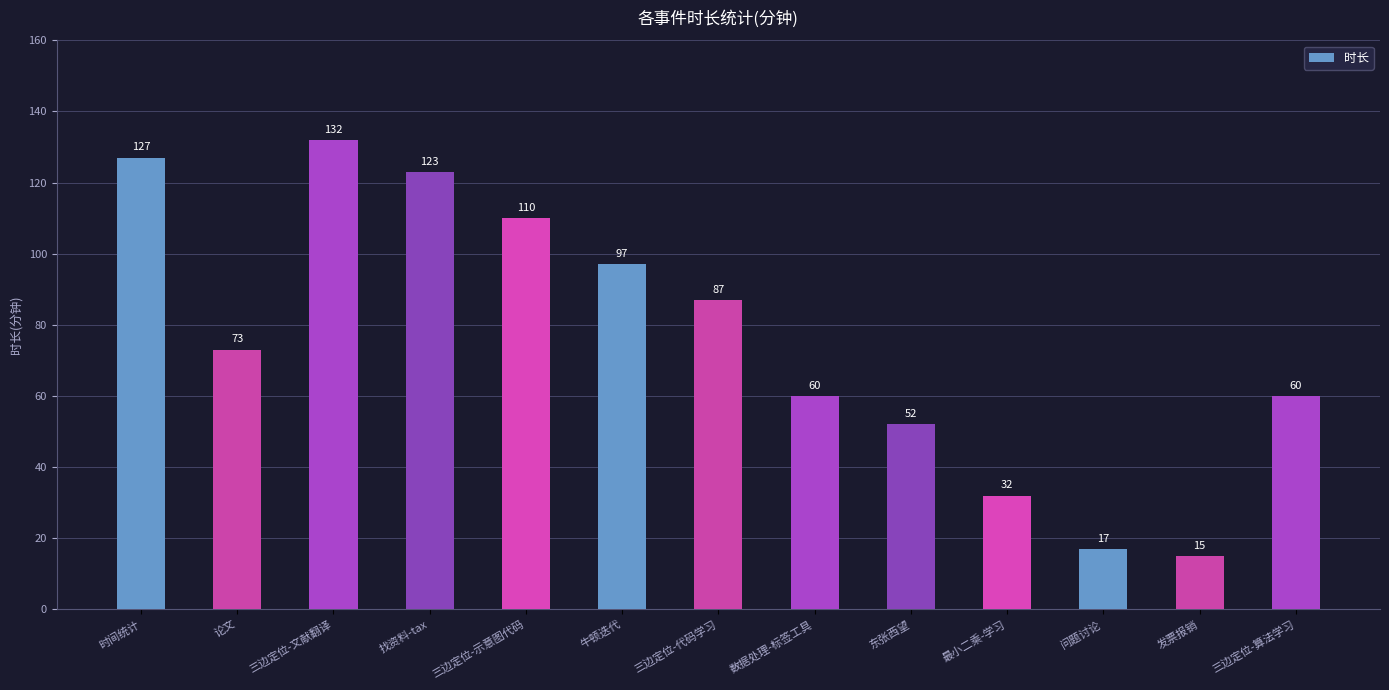

How many values are below 73?

6